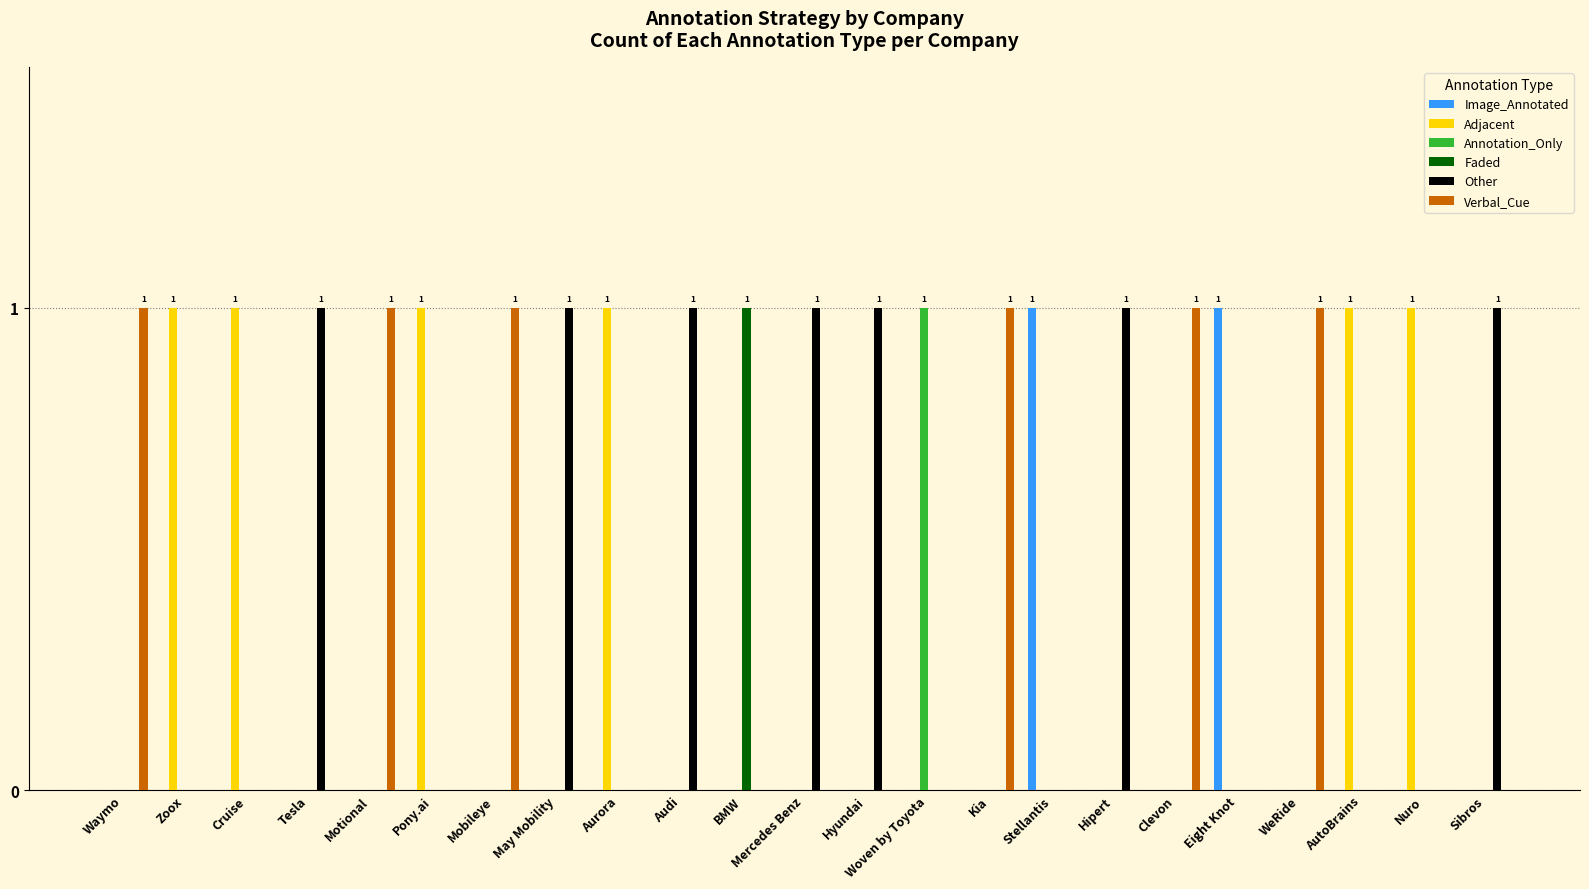

Which category has the highest value in the Annotation_Only series?

Woven by Toyota